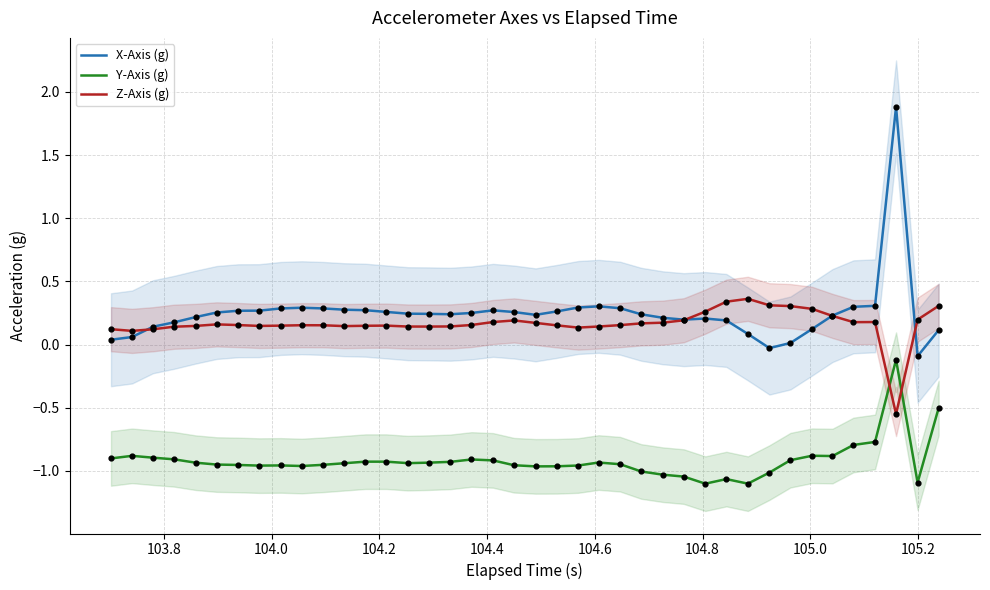

At how many categories does at least one series exceed 1?

1